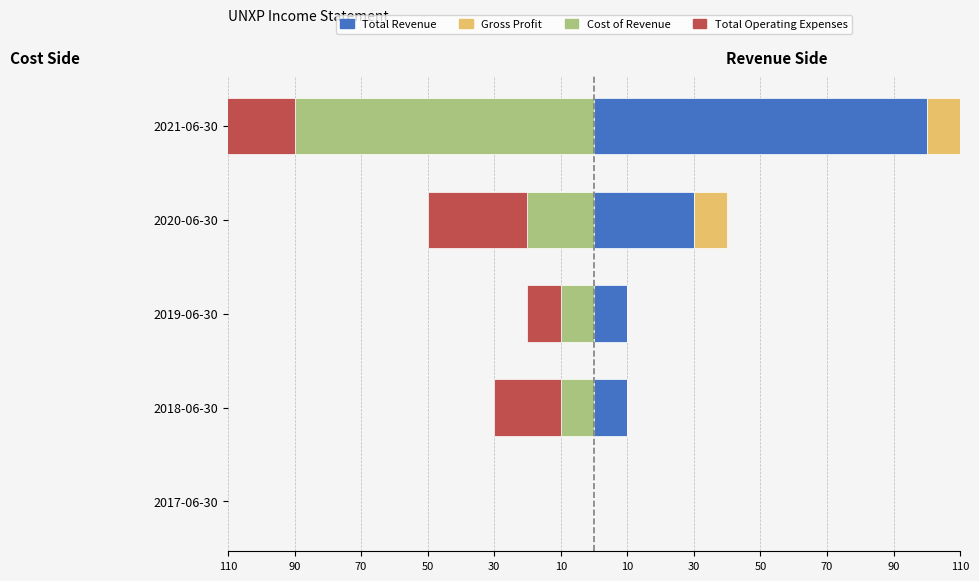

What is the greatest value displayed?

100